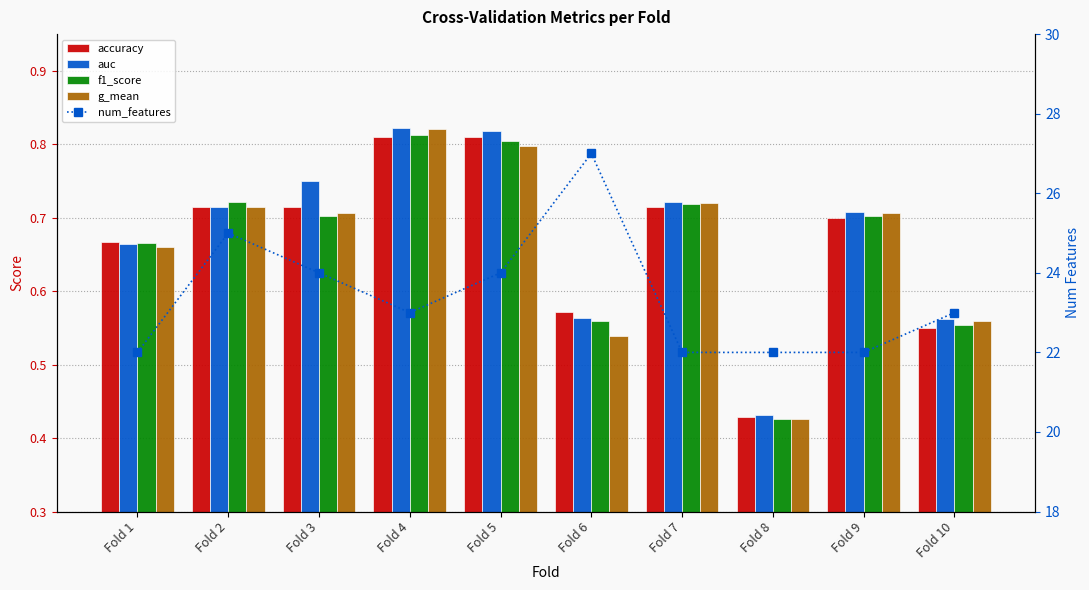

Count the number of categories in the chart.

10